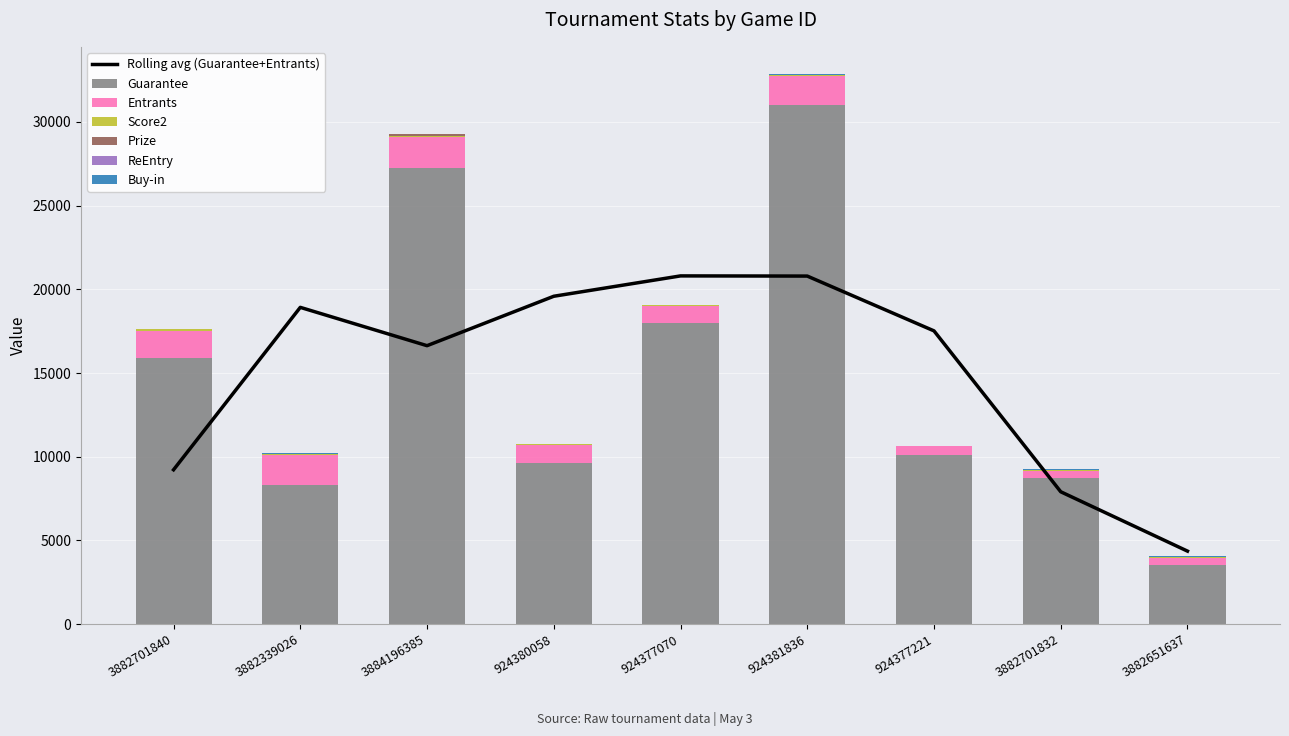

Rank the series at 3882701832 from highest to lowest value.

Guarantee, Entrants, Score2, Buy-in, Prize, ReEntry